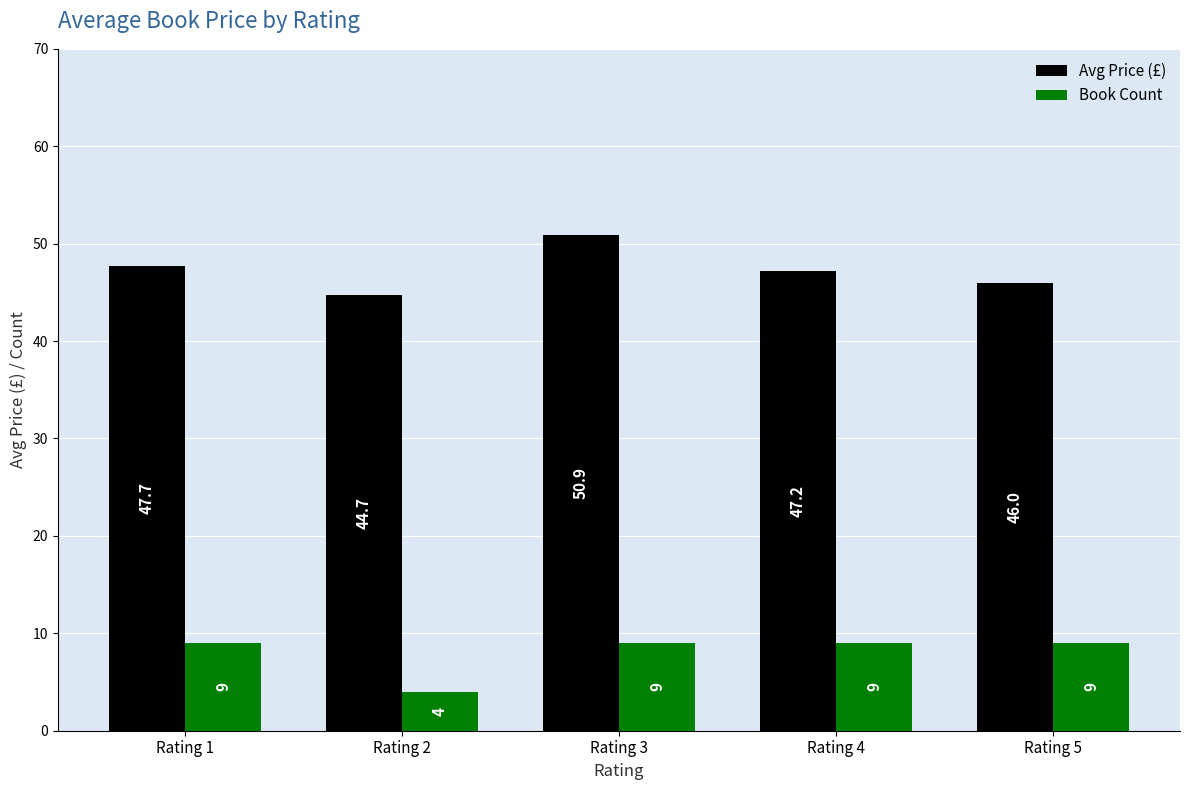

Rank the series by their average value, from lowest to highest.

Book Count, Avg Price (£)